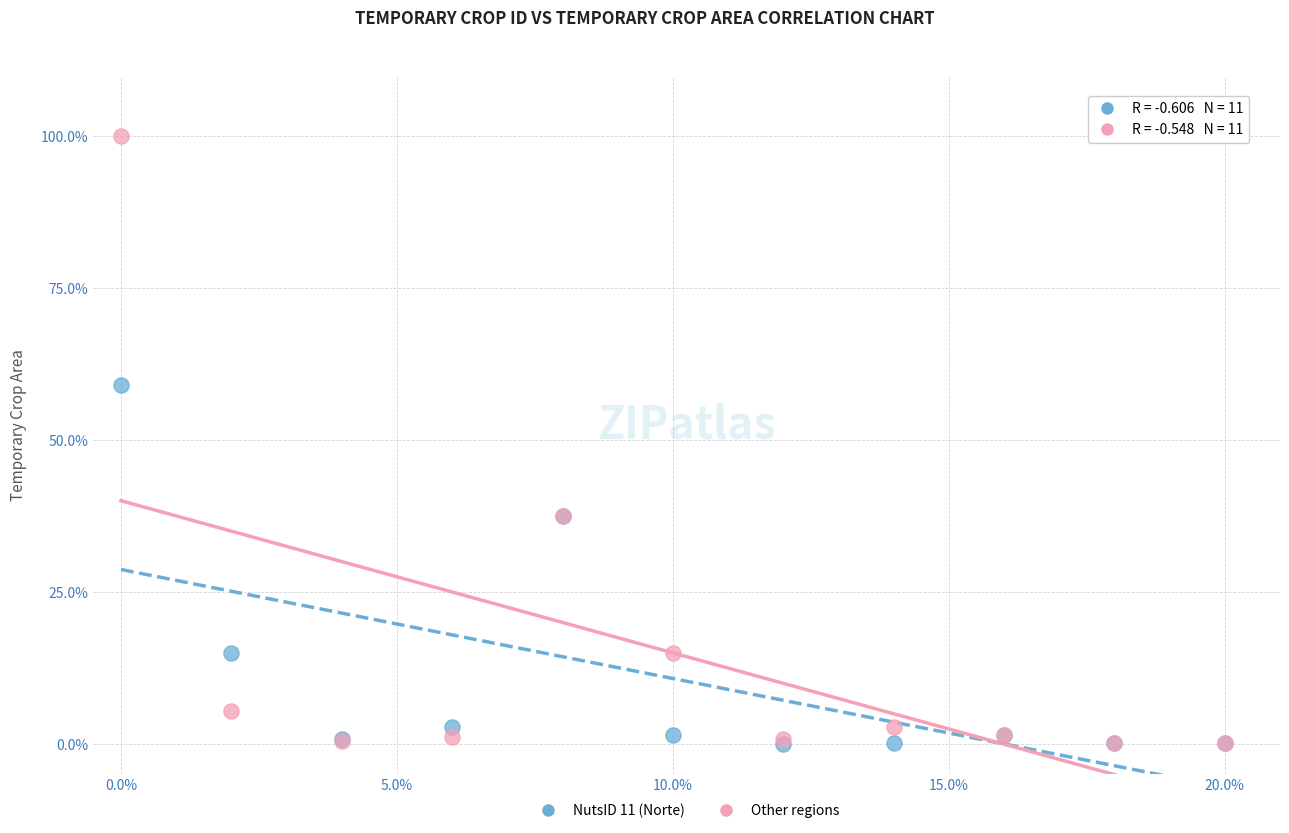

Across all series, what Y value is closest to 50?

59.0